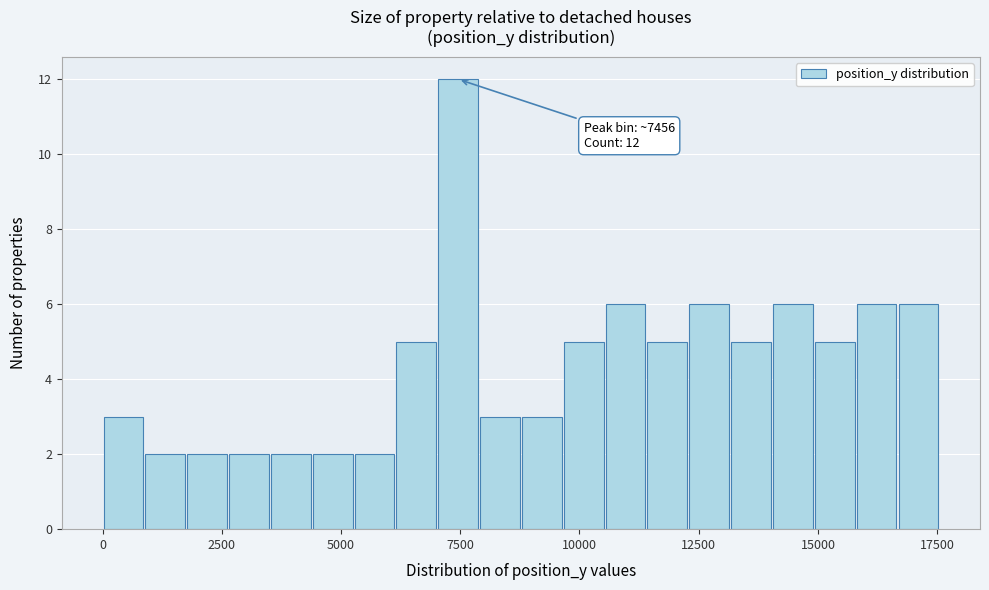

Read against the x-axis, roughly where is the centre of the tallest bar?

7500